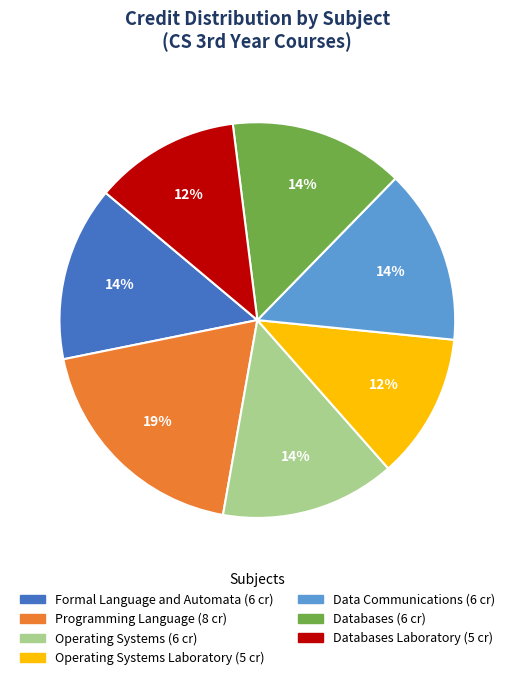

Does any single category account for the majority?

No